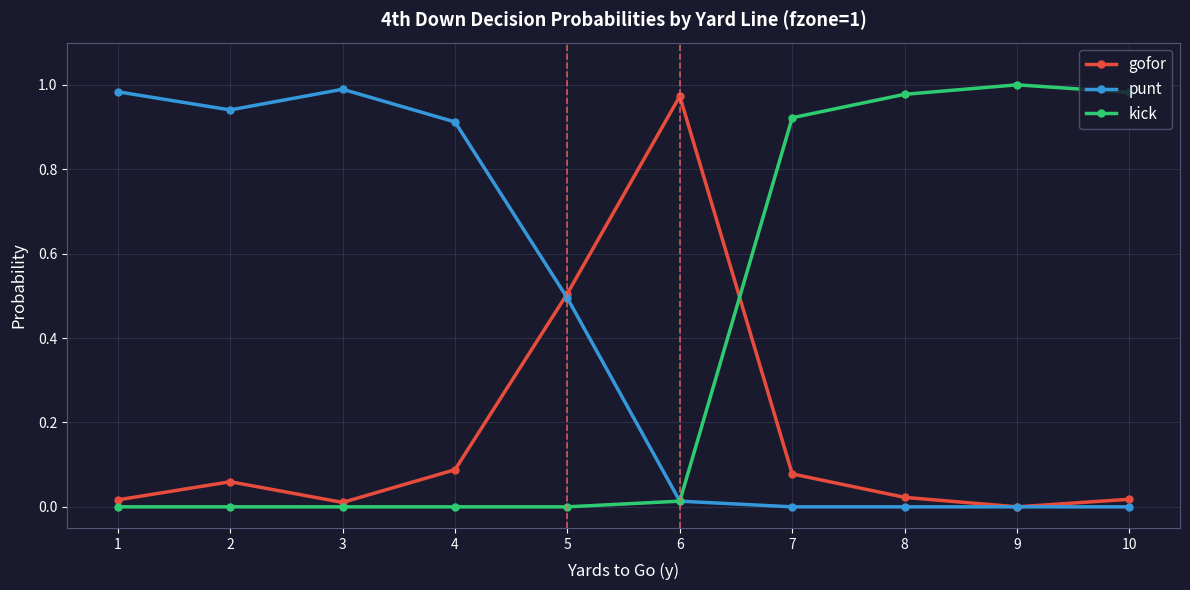

Is it true that punt equals 0.0 at 10?

True